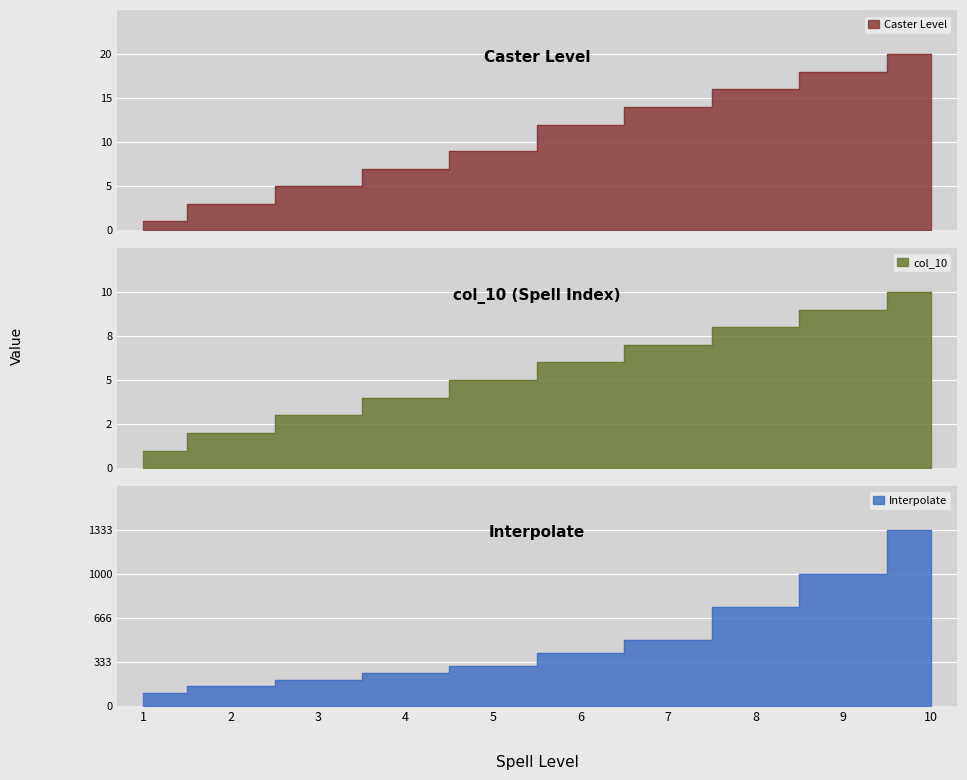

What is the value of the col_10 point at the 7th from the left?

7